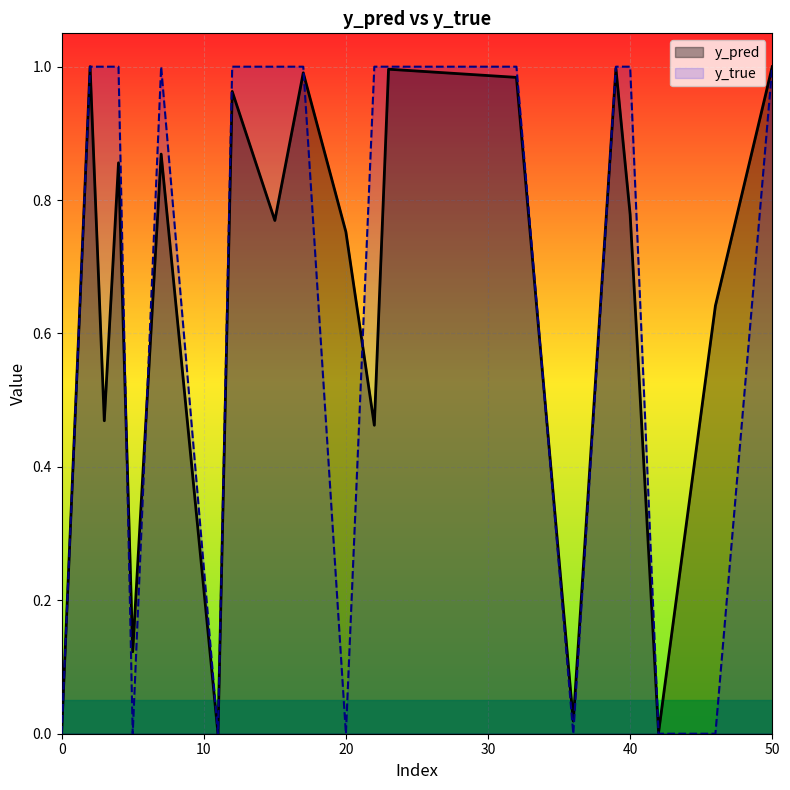

List the labels in order of y_pred value, smallest first.

11, 0, 42, 36, 5, 22, 3, 46, 20, 15, 40, 4, 7, 12, 32, 17, 23, 39, 2, 50